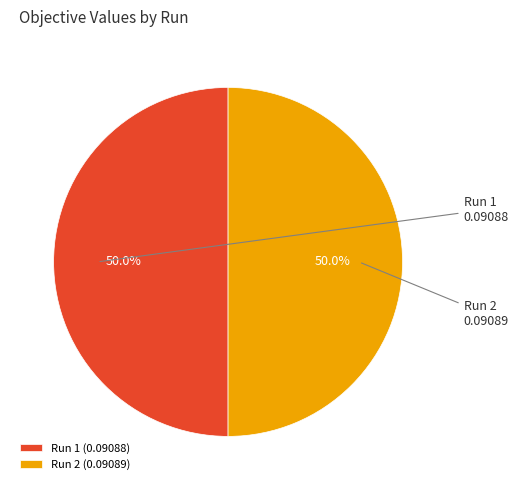

Count the number of slices in the pie.

2